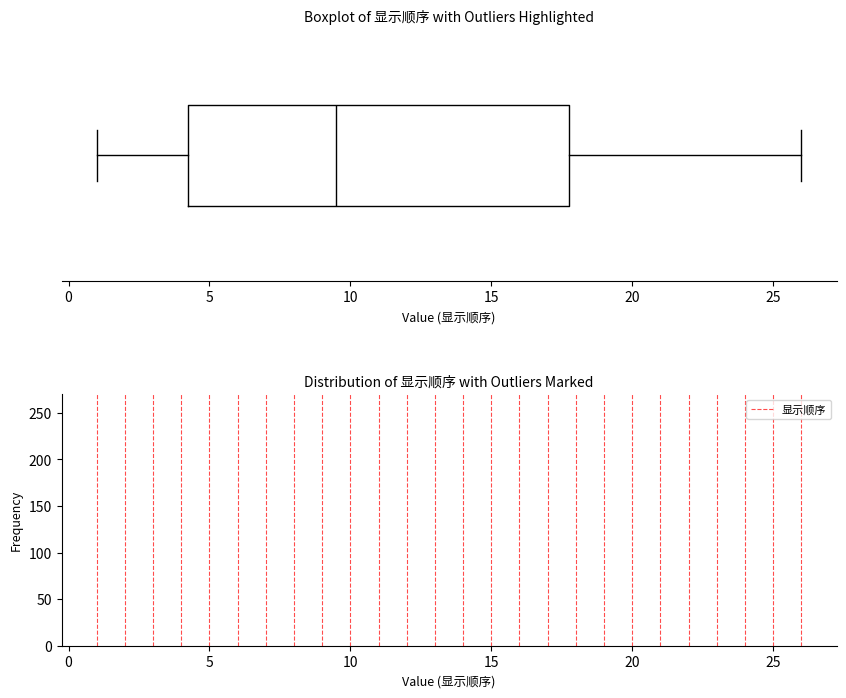

Transcribe this box plot: give where the median line is, the range the box spans, and where the two whiskers end, as read against the x-axis. The values are not printed on the chart, so give them approximately, as read against the axis.

median 9.5, box 4.5 to 18.0, whiskers 1.0 to 26.0